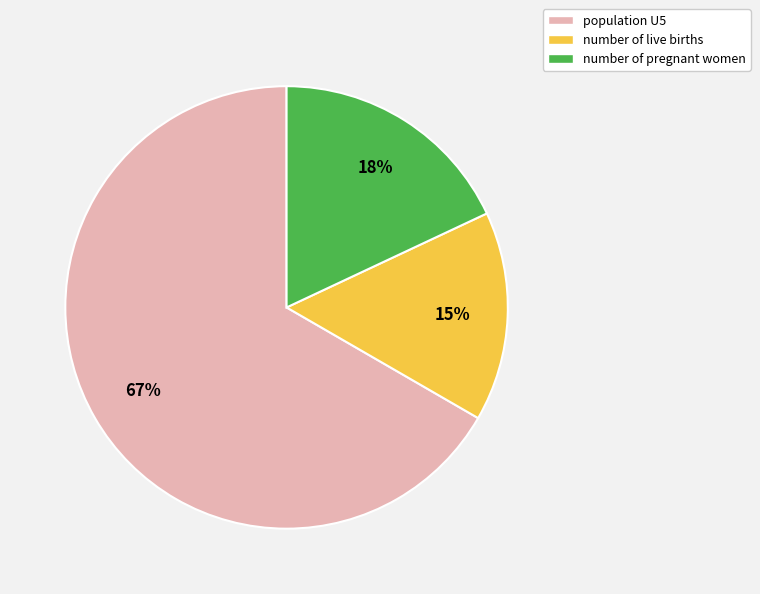

To the nearest percent, what is the average slice percentage?

33%